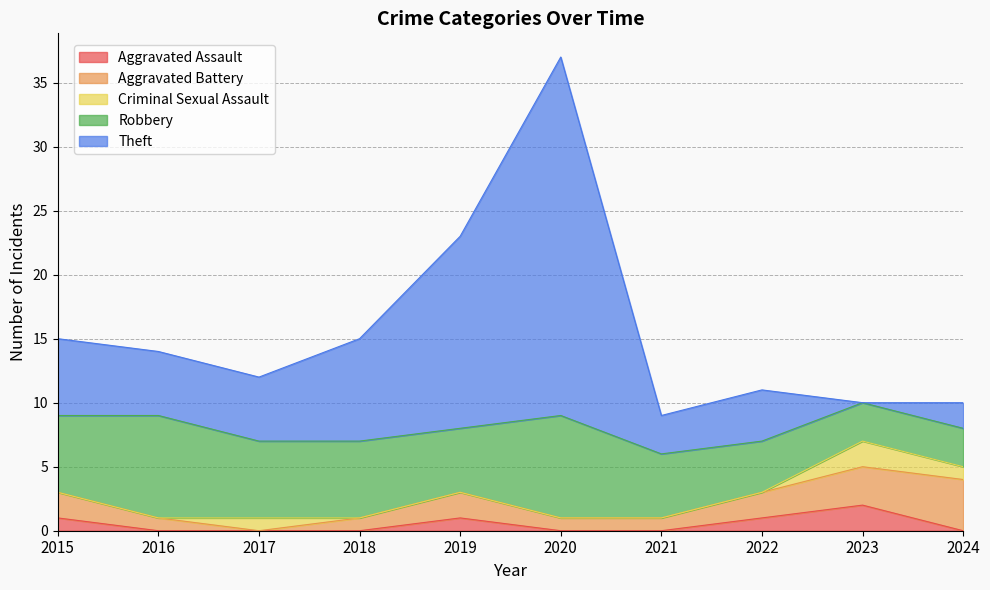

Reading right to left, transcribe all the data shown in this chart.

Aggravated Assault: 2024=0	2023=2	2022=1	2021=0	2020=0	2019=1	2018=0	2017=0	2016=0	2015=1
Aggravated Battery: 2024=4	2023=3	2022=2	2021=1	2020=1	2019=2	2018=1	2017=0	2016=1	2015=2
Criminal Sexual Assault: 2024=1	2023=2	2022=0	2021=0	2020=0	2019=0	2018=0	2017=1	2016=0	2015=0
Robbery: 2024=3	2023=3	2022=4	2021=5	2020=8	2019=5	2018=6	2017=6	2016=8	2015=6
Theft: 2024=2	2023=0	2022=4	2021=3	2020=28	2019=15	2018=8	2017=5	2016=5	2015=6